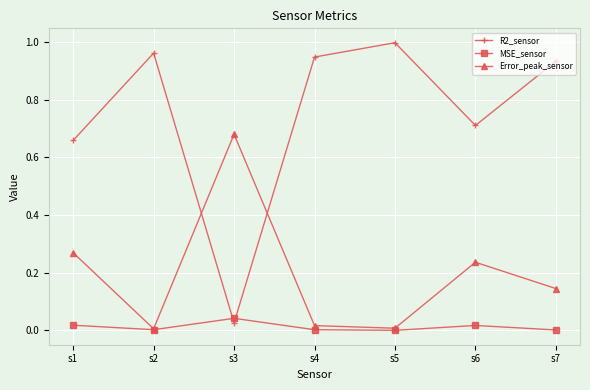

Which series has the widest spread of values?

R2_sensor